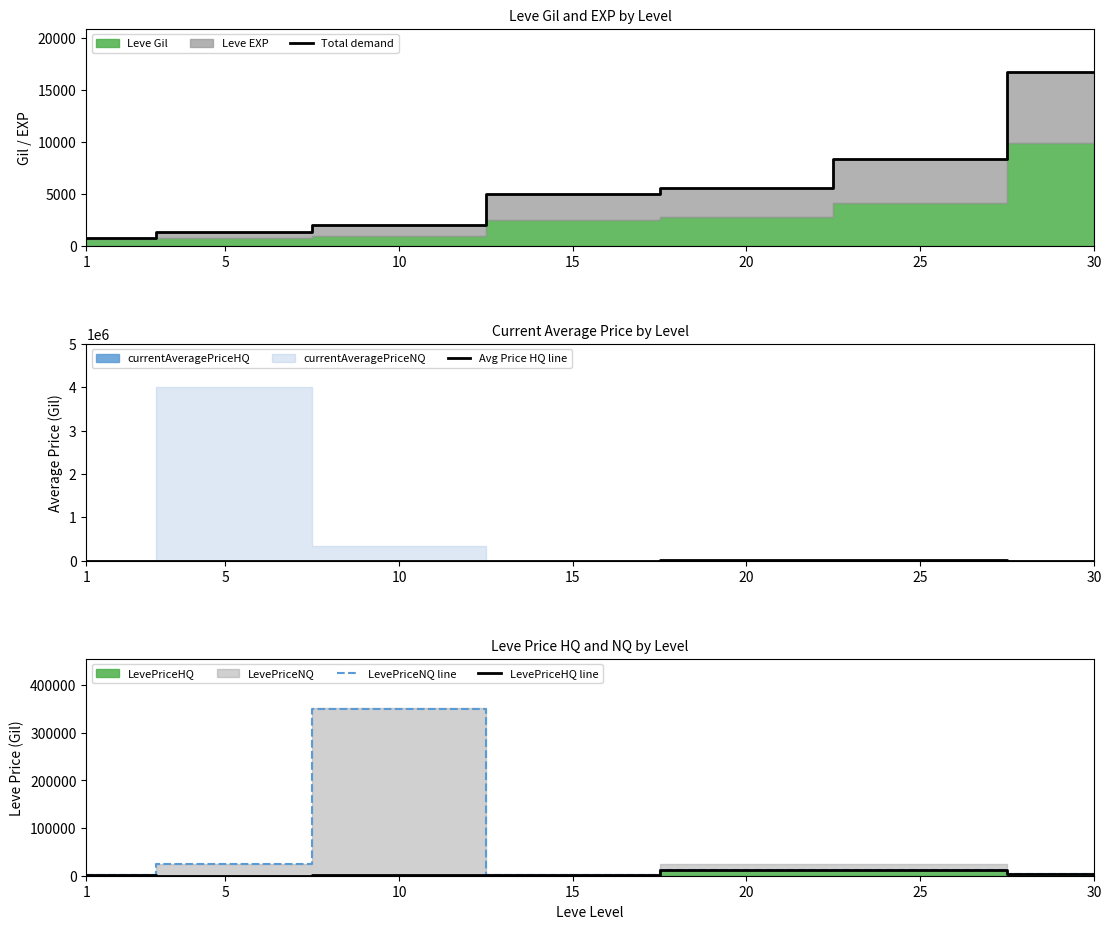

True or false: Avg Price HQ line has a value of 2000.0 at 15.

True